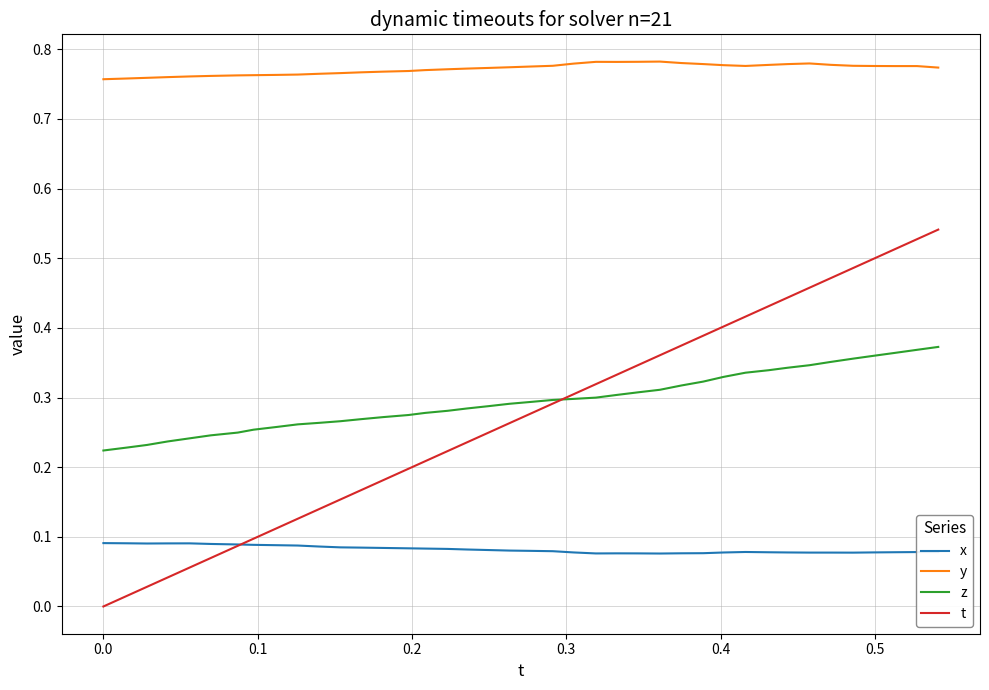

Which series has the largest total across all categories?

y